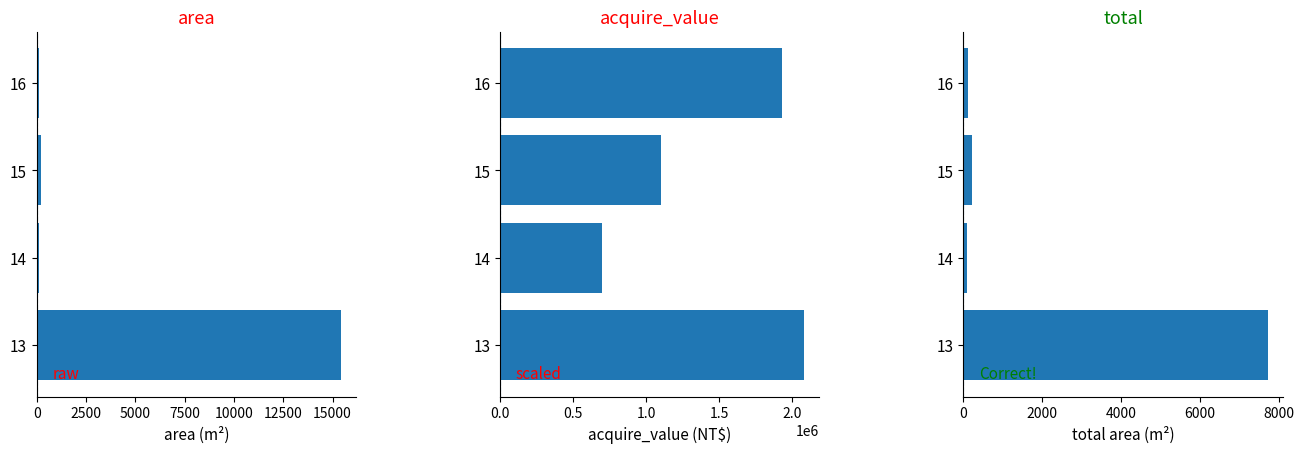

What is the difference between the highest and lowest values at 13?

2074931.5